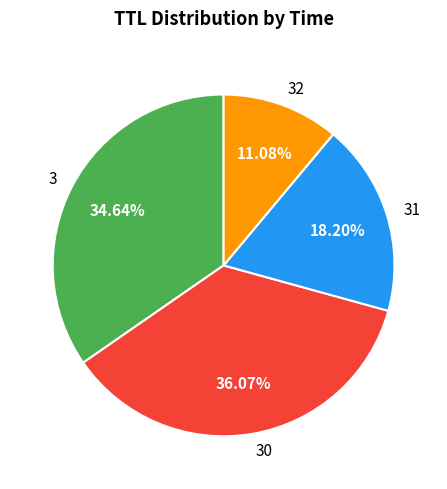

How many slices are in this pie chart?

4